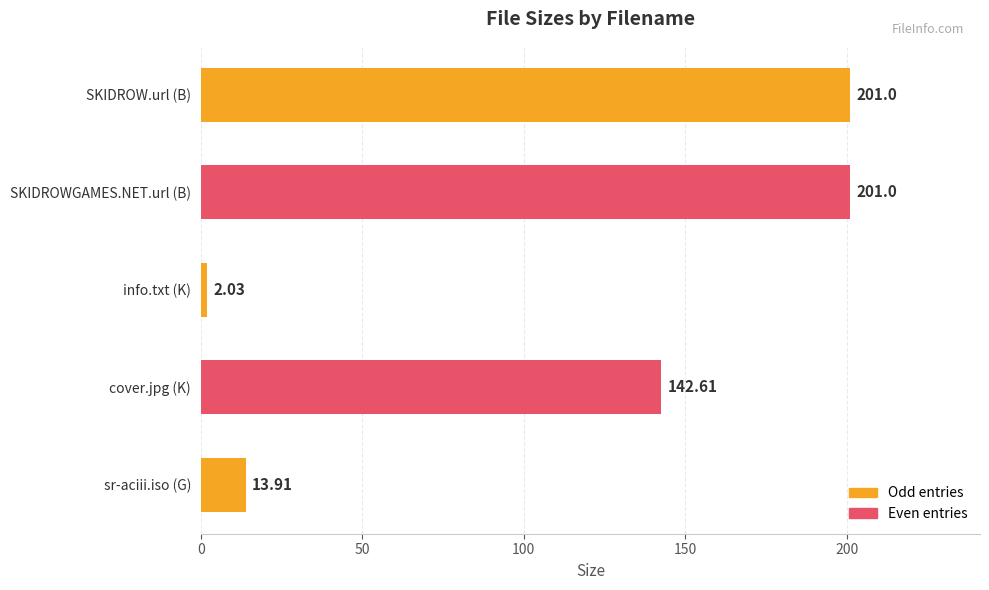

What is the change in value from cover.jpg (K) to SKIDROWGAMES.NET.url (B)?

+58.4